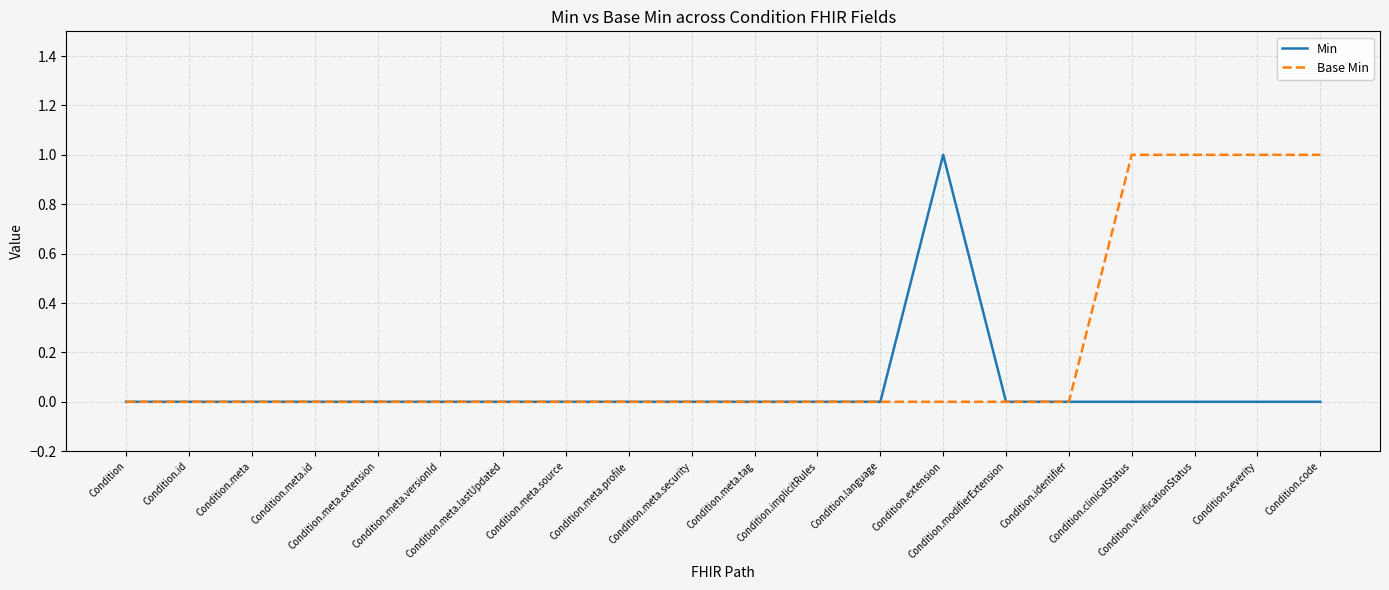

Which series has the largest total across all categories?

Base Min